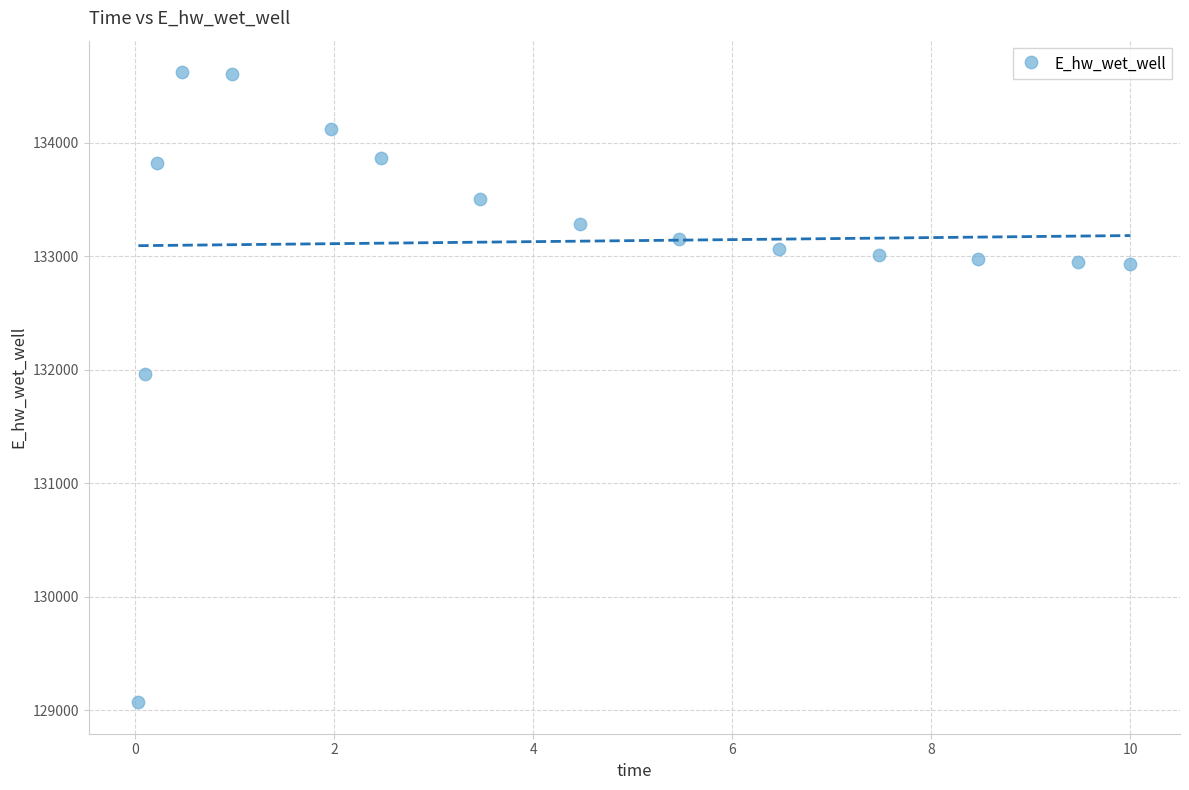

What Y value in the scatter plot is closest to 131846?

131967.1